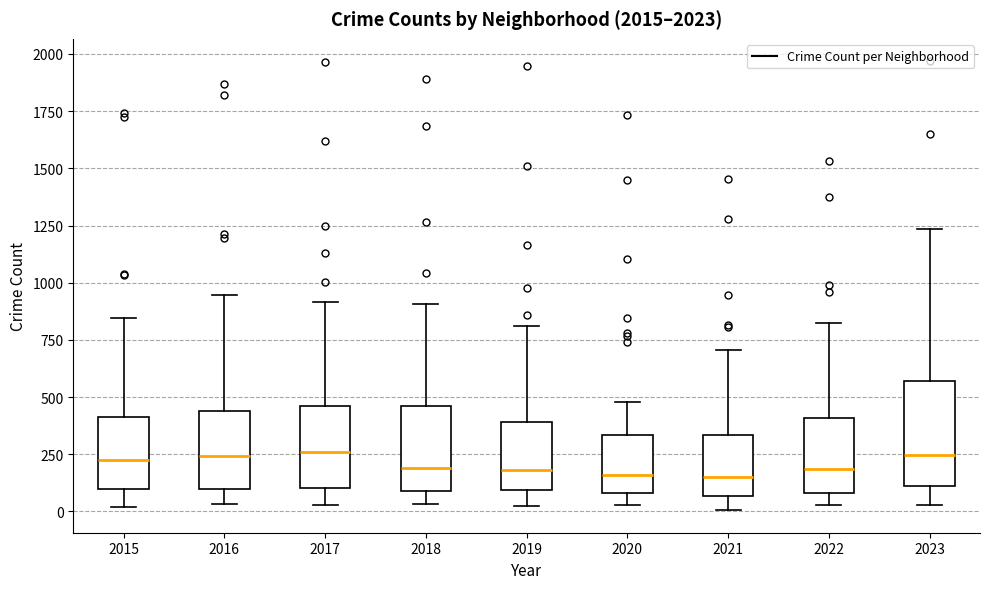

Reading left to right, transcribe this box plot: for each box, give where its median line is, the range the box spans, and where its two whiskers end, as read against the y-axis. The values are not printed on the chart, so give them approximately, as read against the axis.

2015: median 200, box 100 to 400, whiskers 0 to 850
2016: median 250, box 100 to 450, whiskers 50 to 950
2017: median 250, box 100 to 450, whiskers 50 to 900
2018: median 200, box 100 to 450, whiskers 50 to 900
2019: median 200, box 100 to 400, whiskers 50 to 800
2020: median 150, box 100 to 350, whiskers 50 to 500
2021: median 150, box 50 to 350, whiskers 0 to 700
2022: median 200, box 100 to 400, whiskers 50 to 800
2023: median 250, box 100 to 550, whiskers 50 to 1250